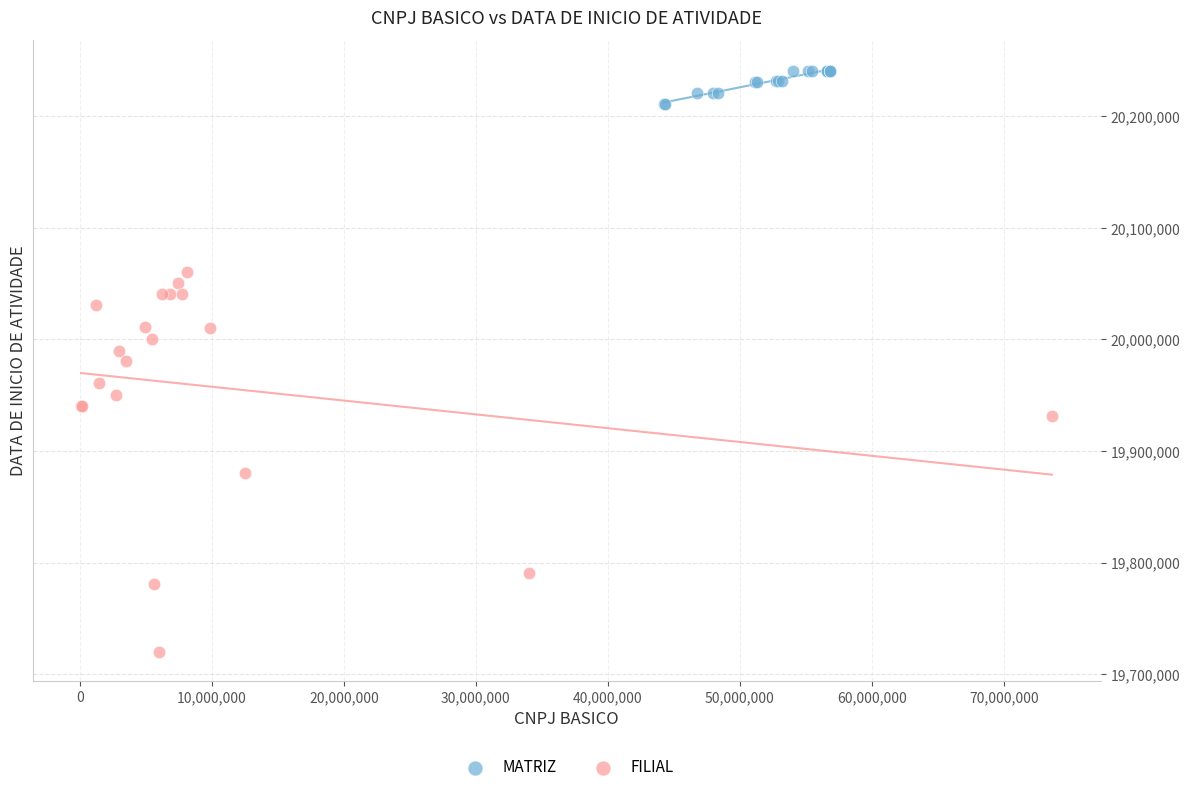

Which series has the largest Y range (max minus min)?

FILIAL